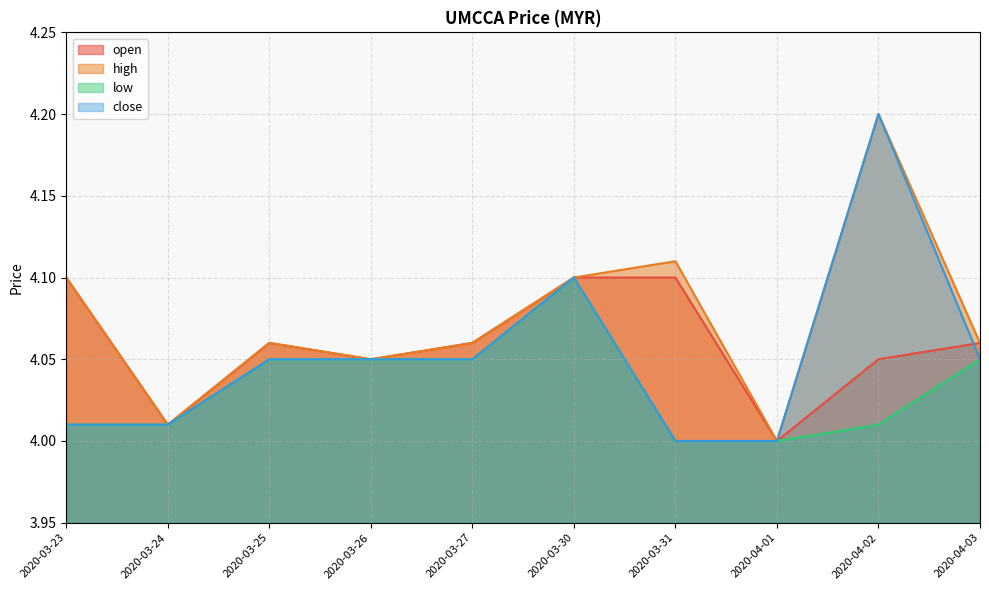

What is the total value across all series at 2020-04-02?

16.5